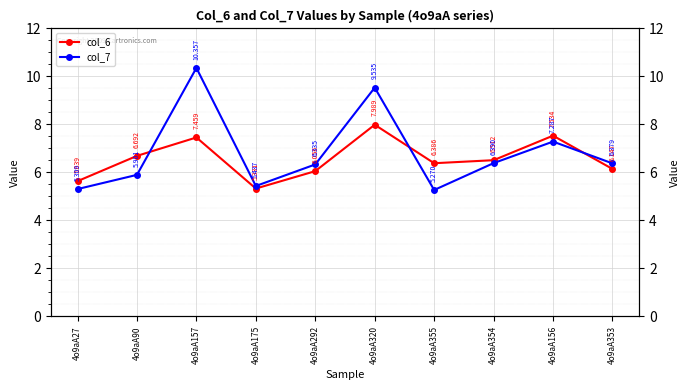

What is the sum of the col_7 values at 4o9aA320 and 4o9aA90?

15.4